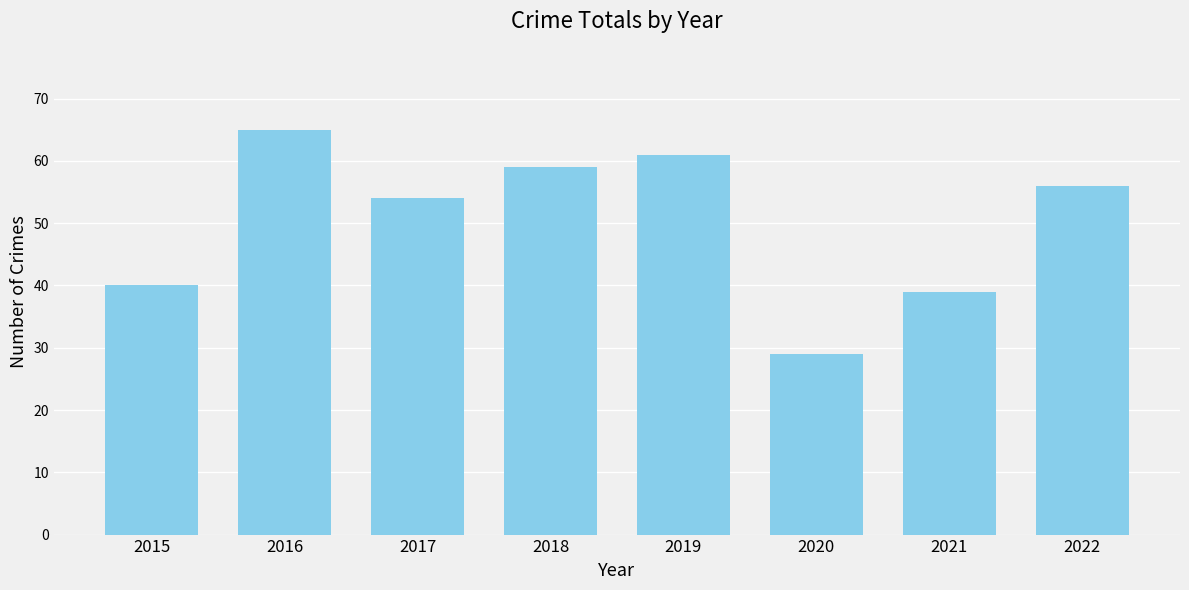

What is the approximate value at 2022?

56